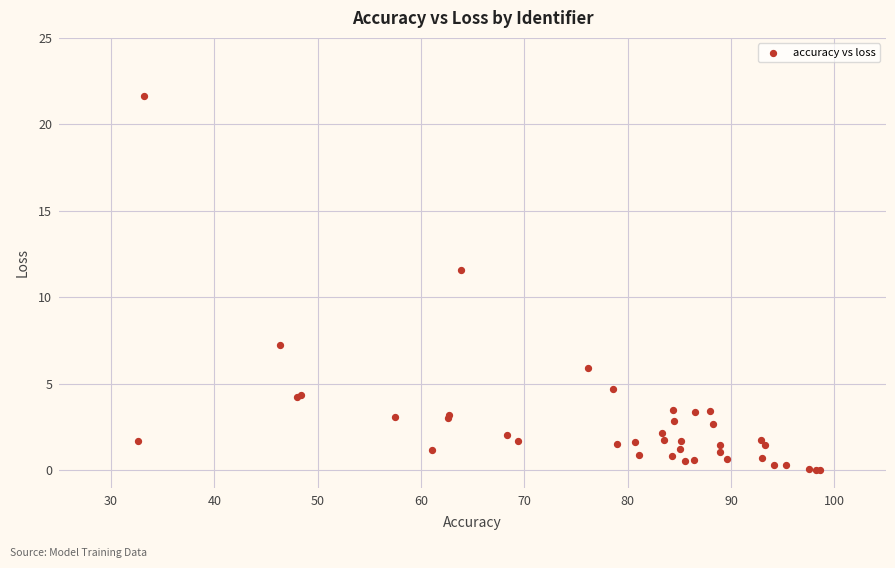

What Y value in the scatter plot is closest to 10?

11.6